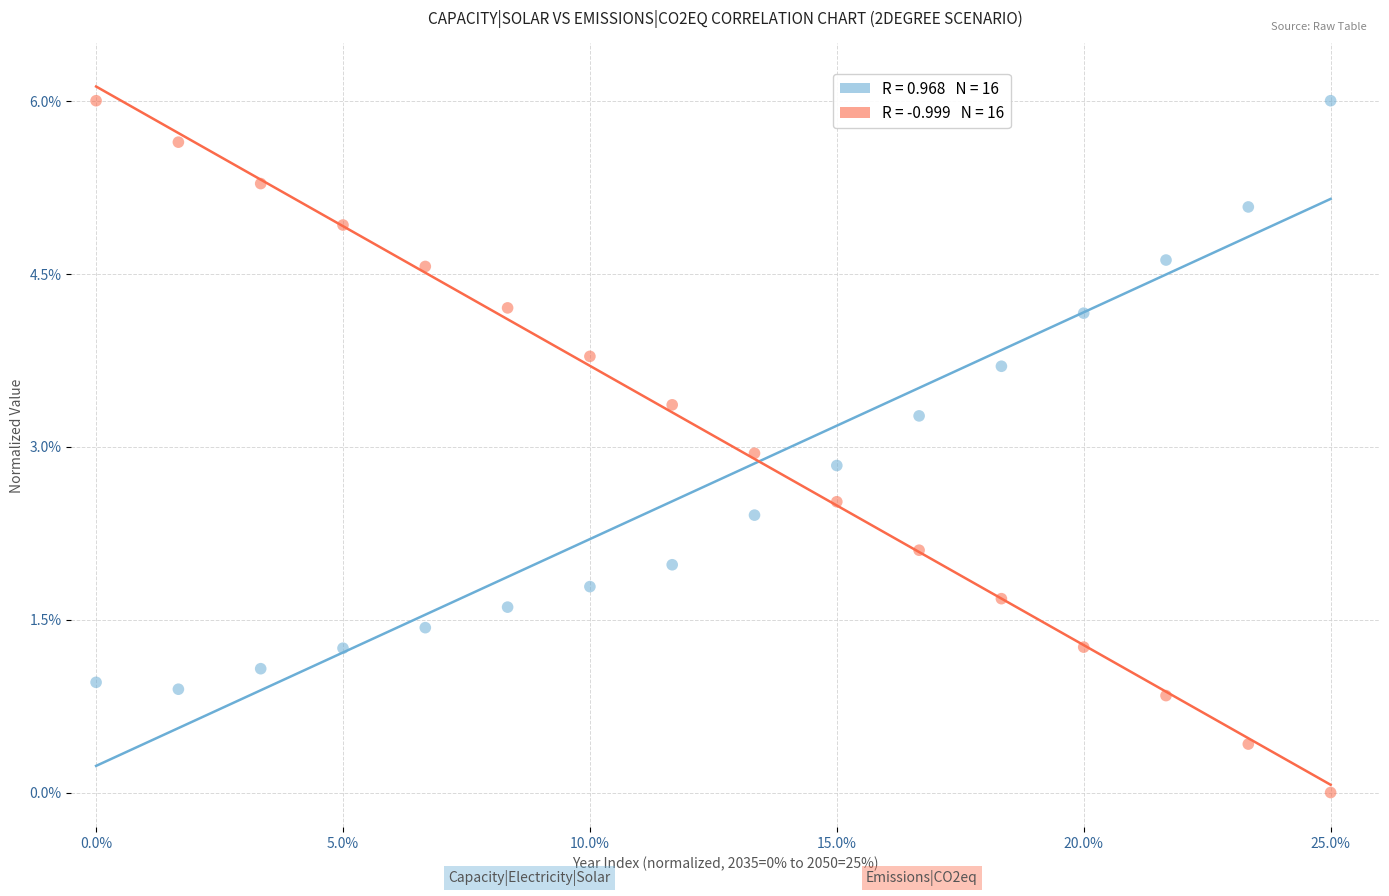

Across all data points, what is the range of X values (max minus min)?

25.0